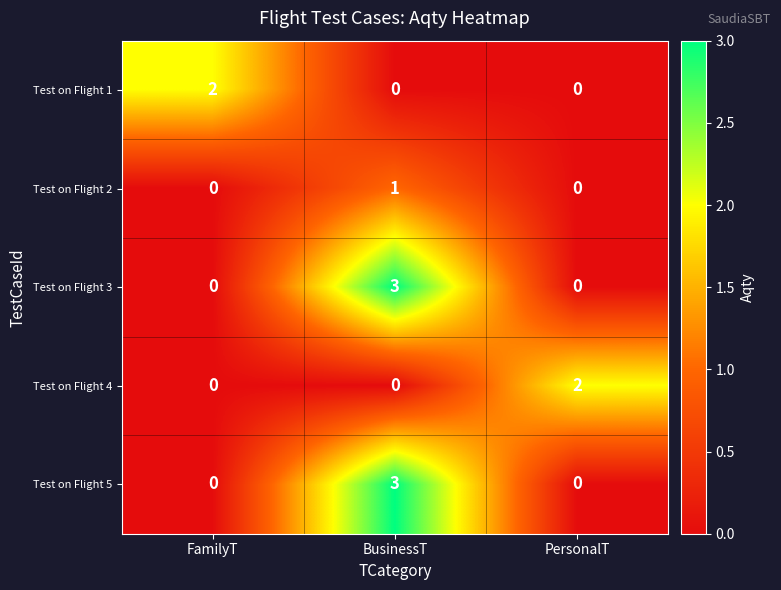

What is the greatest value displayed?

3